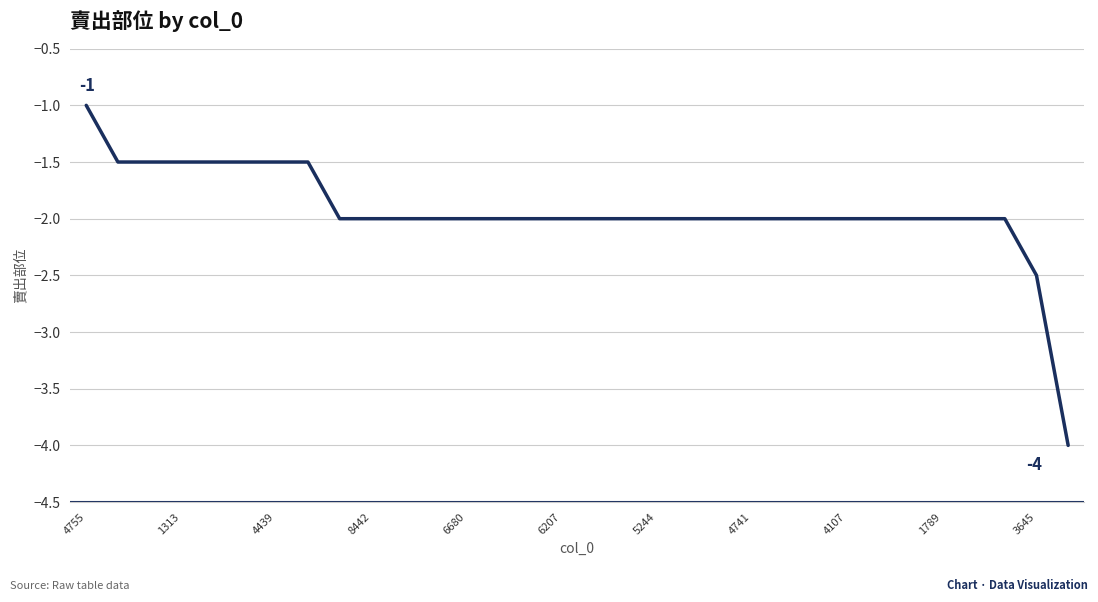

What is the minimum value shown in the chart?

-4.0